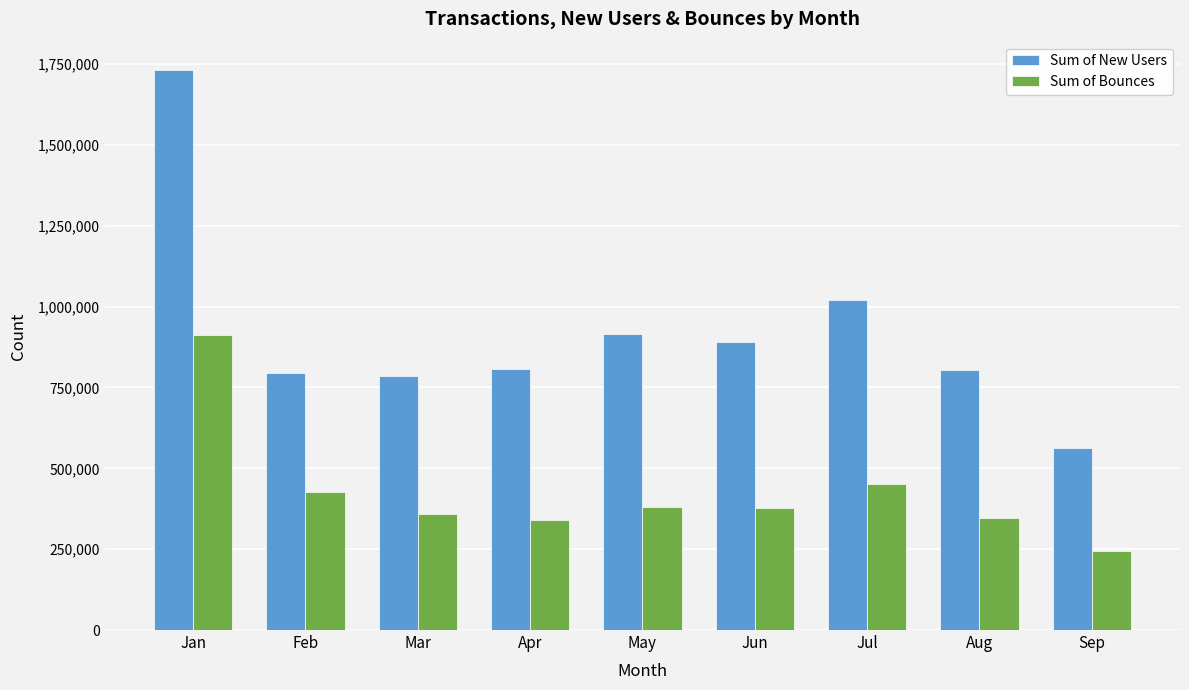

What is the approximate value of Sum of New Users at Jun?

889542.0